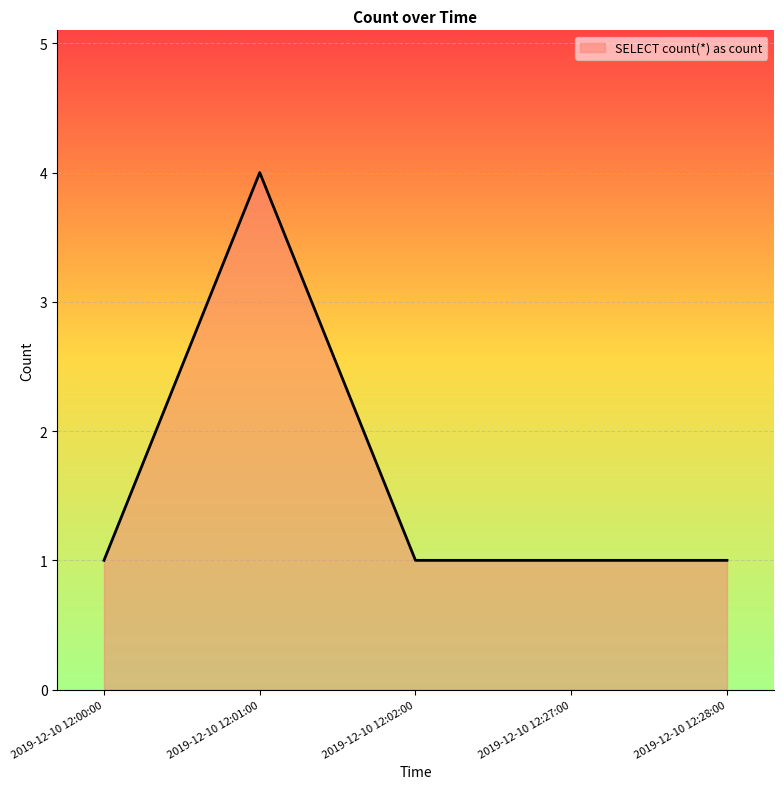

Reading left to right, extract all data points from this chart.

1	4	1	1	1